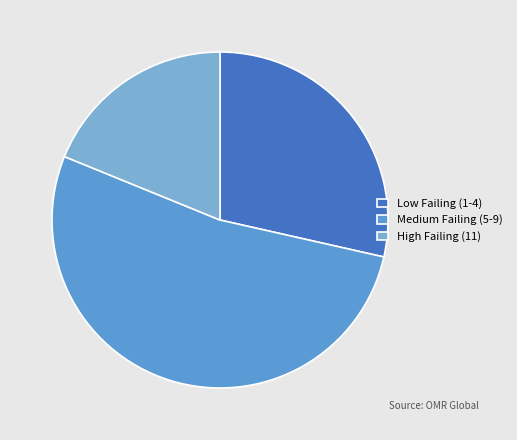

How many segments does this pie chart have?

3